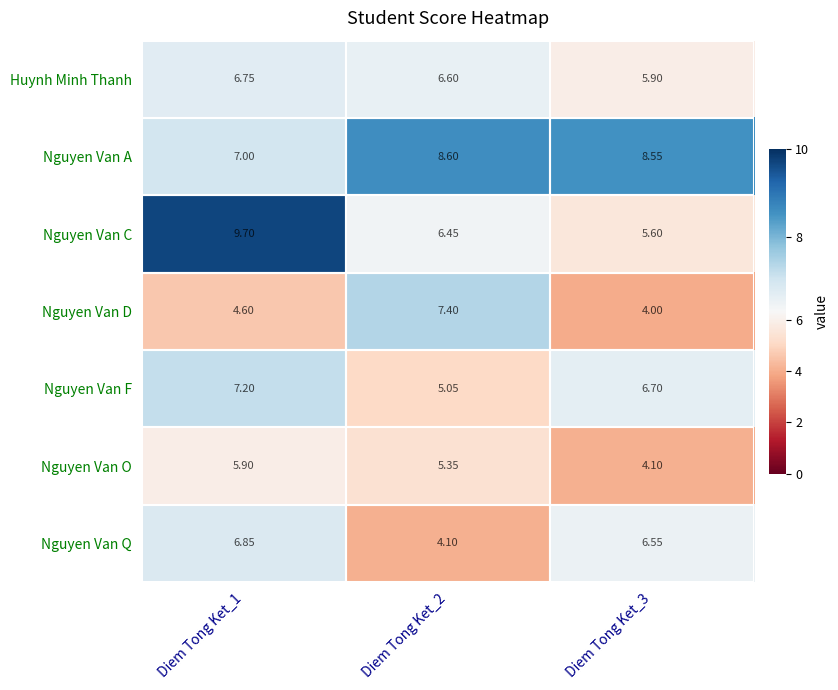

What is the smallest value displayed?

4.0